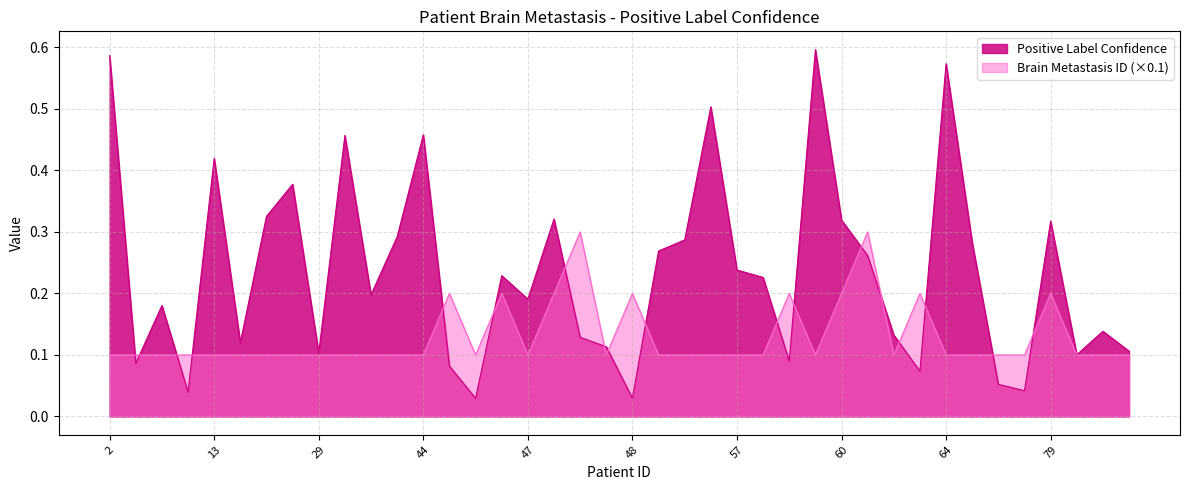

Is it true that Brain Metastasis ID (×0.1) equals 0.1 at 57?

True